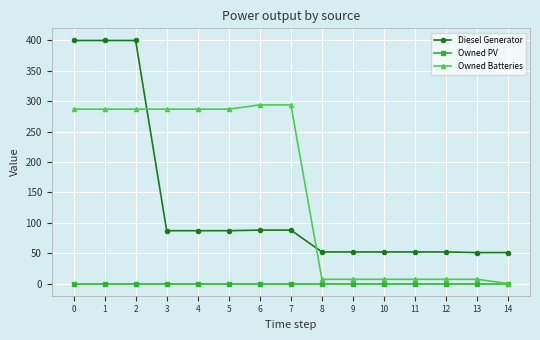

At which label does Owned Batteries reach its minimum?

14